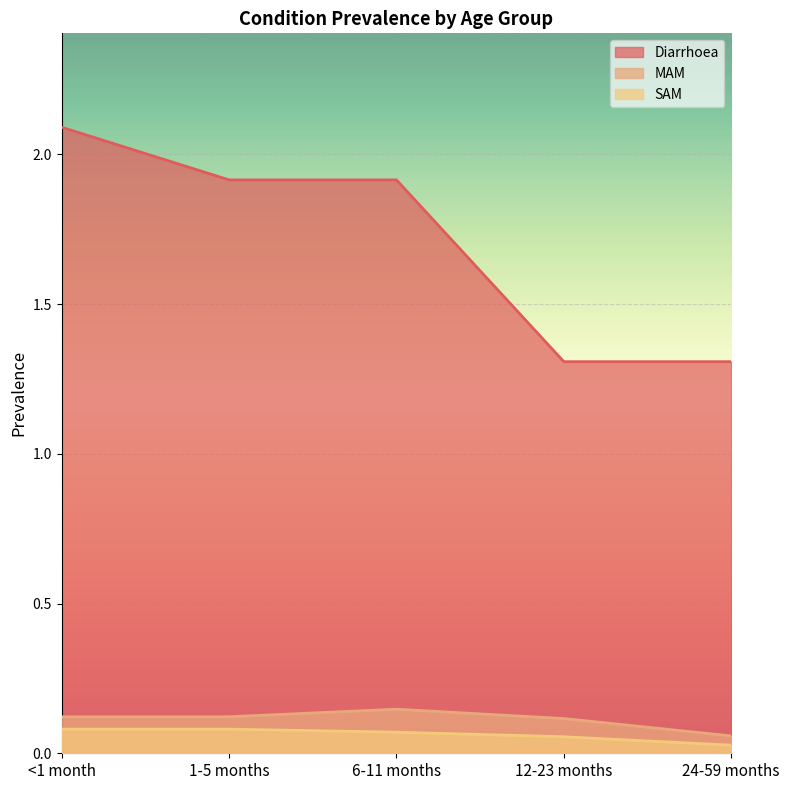

Reading right to left, extract all data points from this chart.

Diarrhoea: 24-59 months=1.3	12-23 months=1.3	6-11 months=1.9	1-5 months=1.9	<1 month=2.1
MAM: 24-59 months=0.1	12-23 months=0.1	6-11 months=0.1	1-5 months=0.1	<1 month=0.1
SAM: 24-59 months=0.0	12-23 months=0.1	6-11 months=0.1	1-5 months=0.1	<1 month=0.1